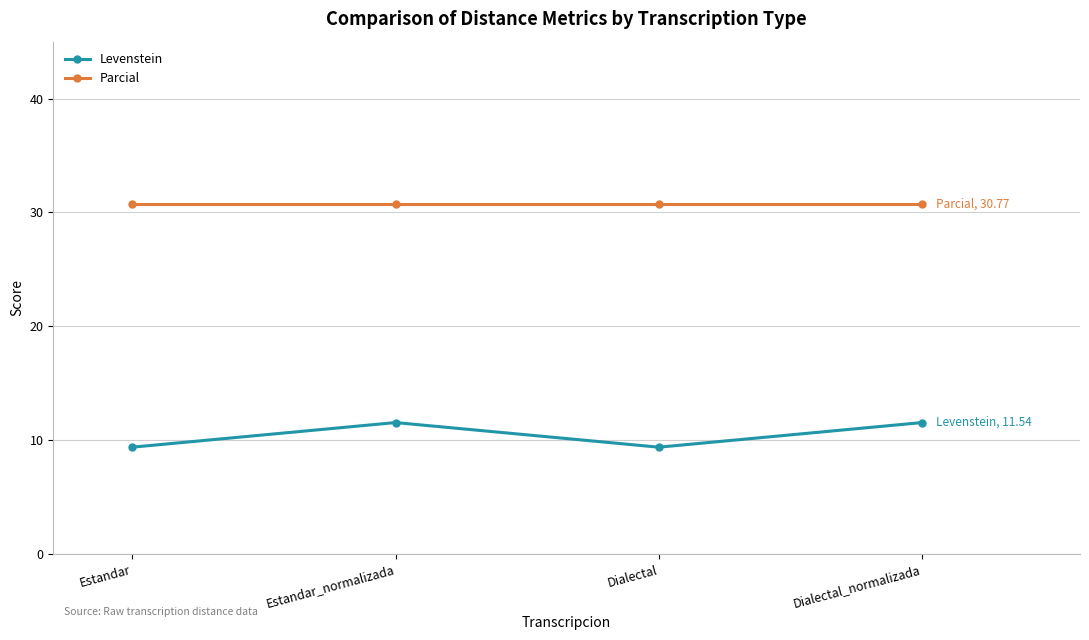

What is the difference between the highest and lowest values at Dialectal_normalizada?

19.2